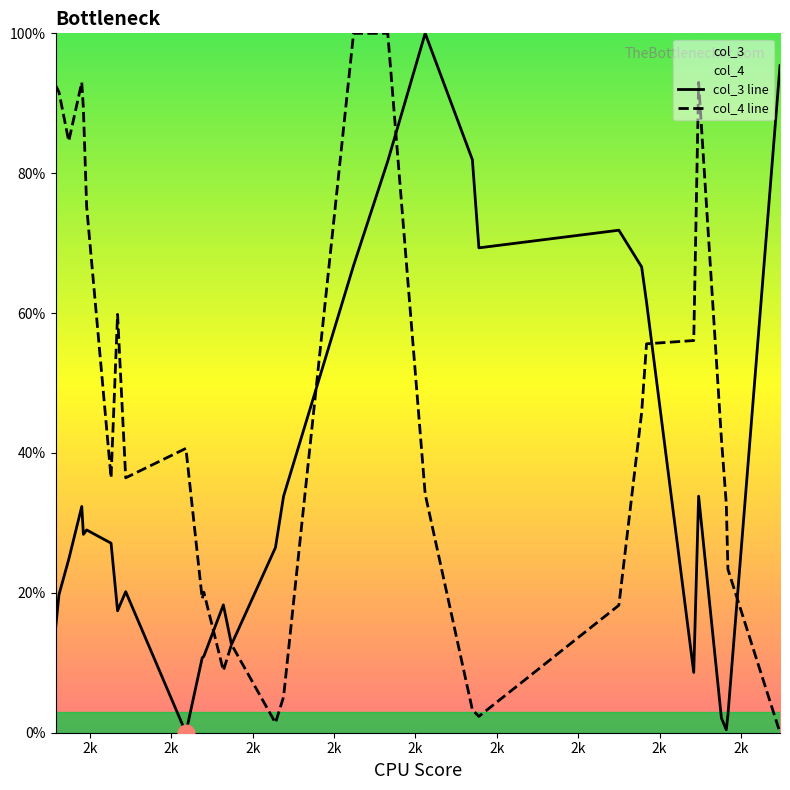

Which series has the largest total across all categories?

col_4 line